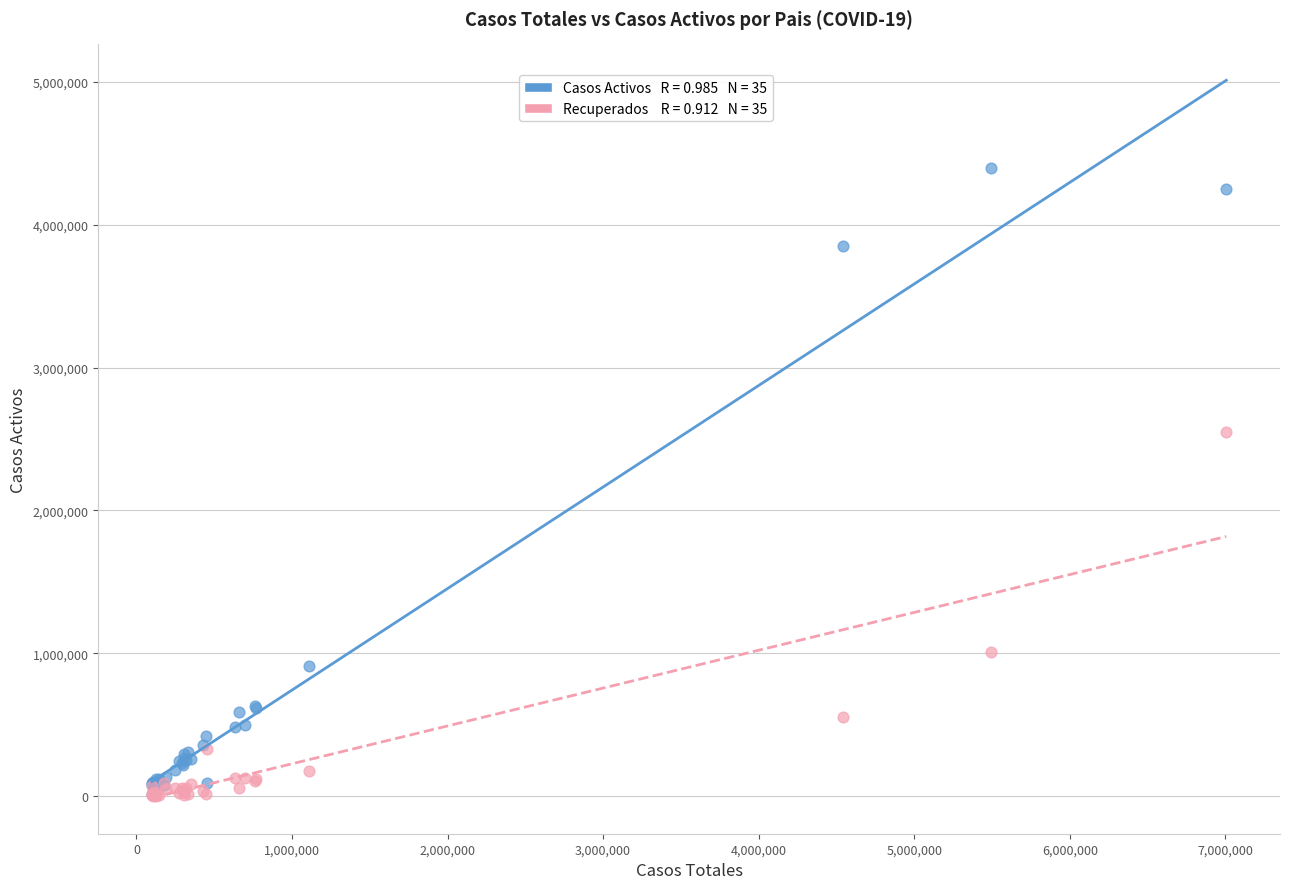

Across all series, what Y value is closest to 2199626?

2551270